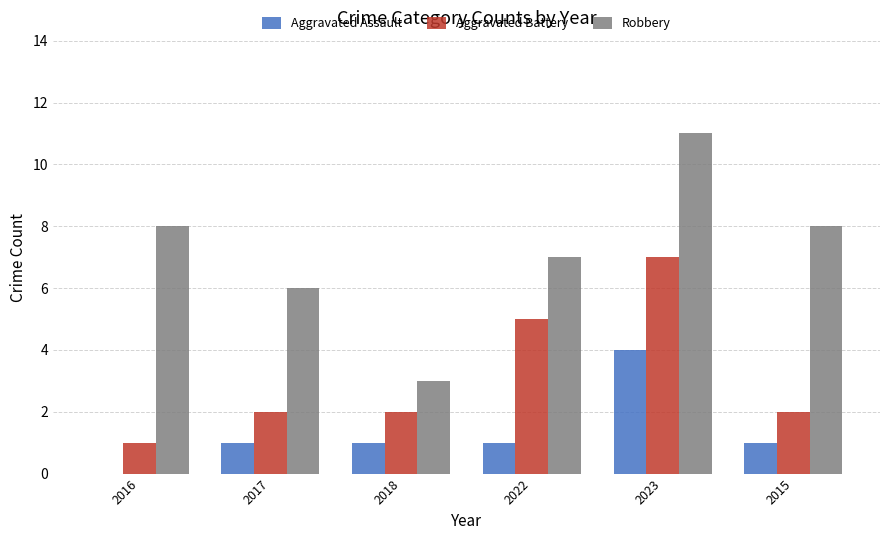

How many categories are shown in the chart?

6